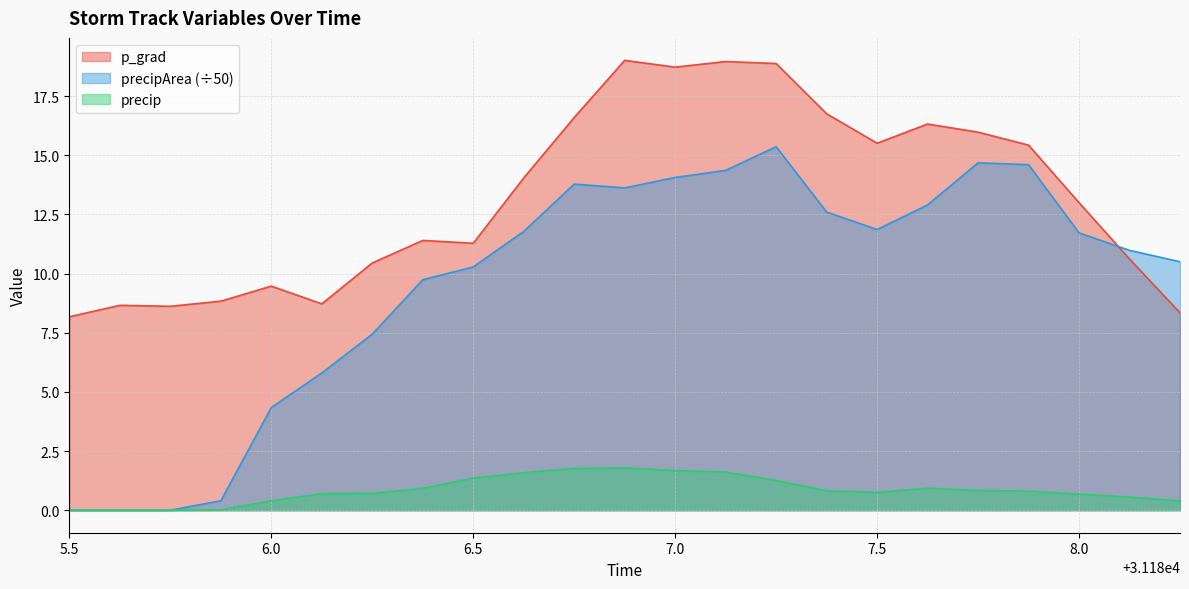

The p_grad series shows 5.8 at 8.0. True or false?

False